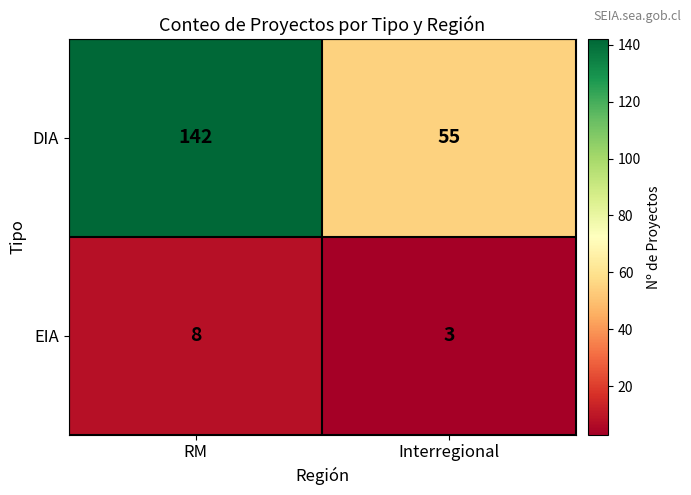

Reading left to right, what are all the values shown in this chart?

DIA: RM=142	Interregional=55
EIA: RM=8	Interregional=3